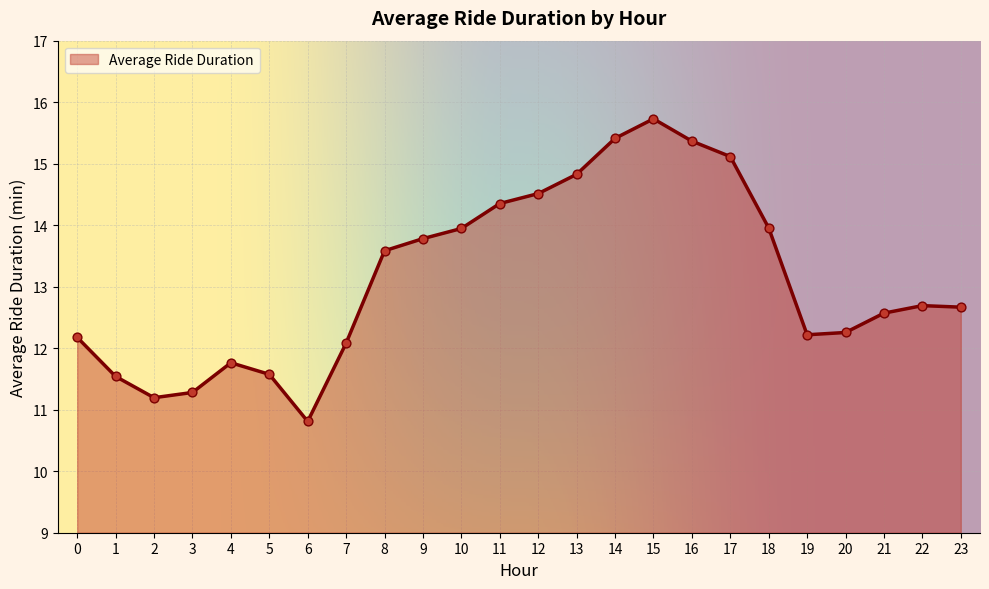

What is the change in value from 12 to 19?

-2.3